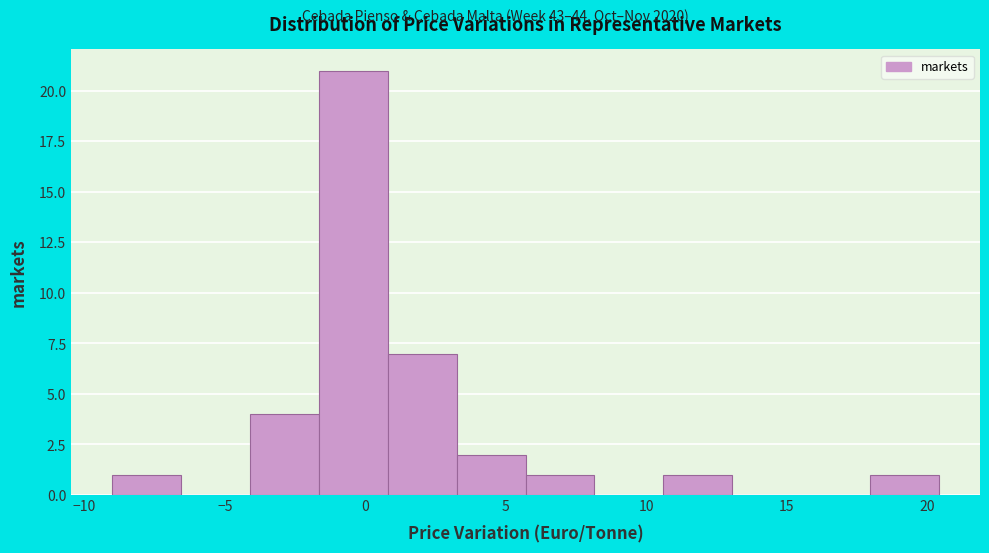

What is the height of the bar covering 5.70 to 8.15 on the x-axis? Neither the bar edges nor the heights are printed on the chart, so give them approximately, as read against the axes.

1